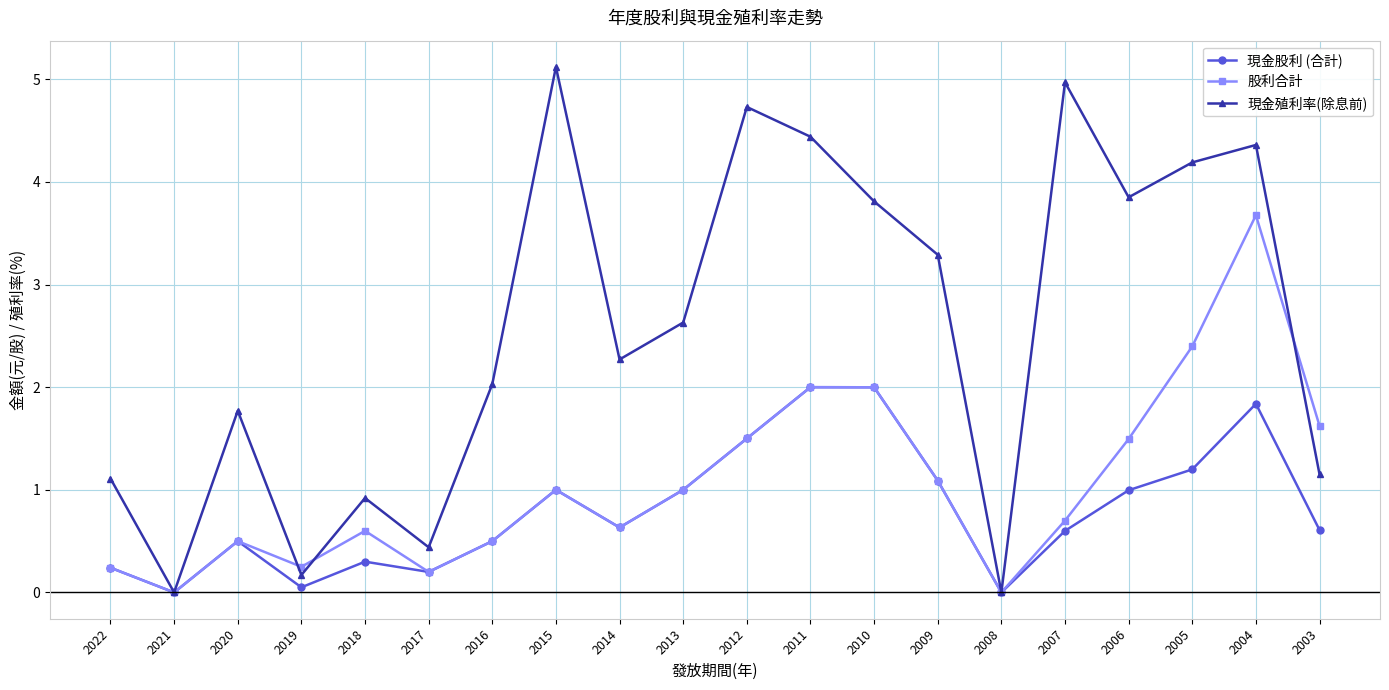

What is the sum of all 股利合計 values?

21.4